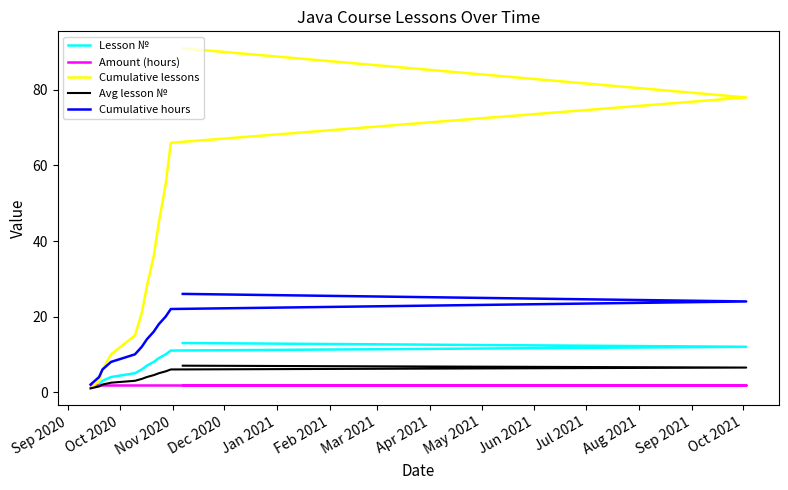

True or false: Cumulative lessons has a value of 13.6 at Jul 2021.

False